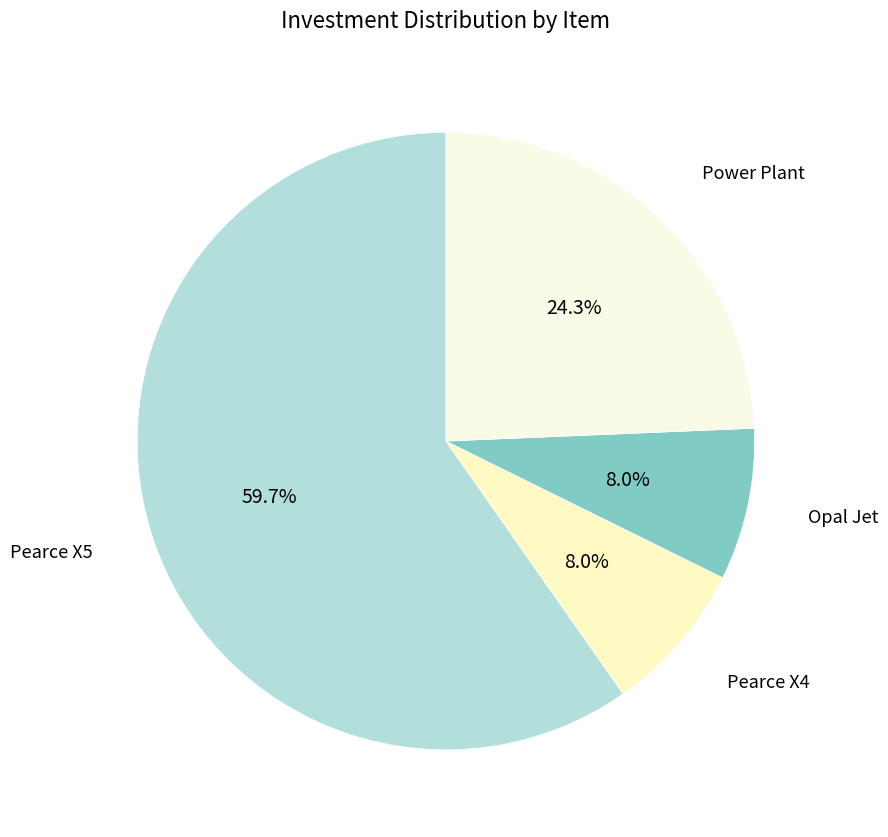

True or false: Power Plant accounts for 10% of the total.

False